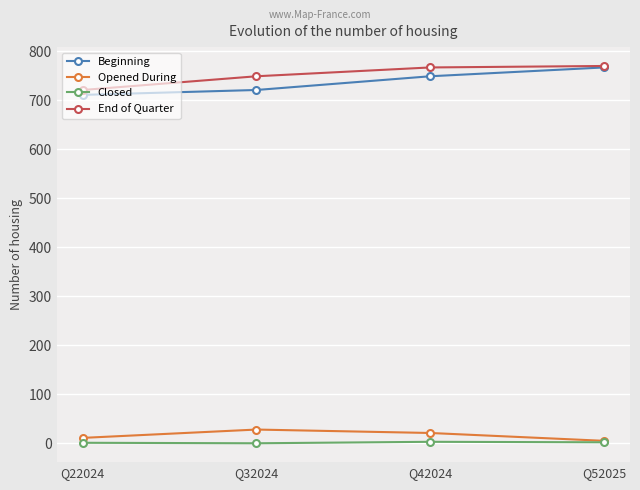

Is it true that End of Quarter equals 721 at Q22024?

True